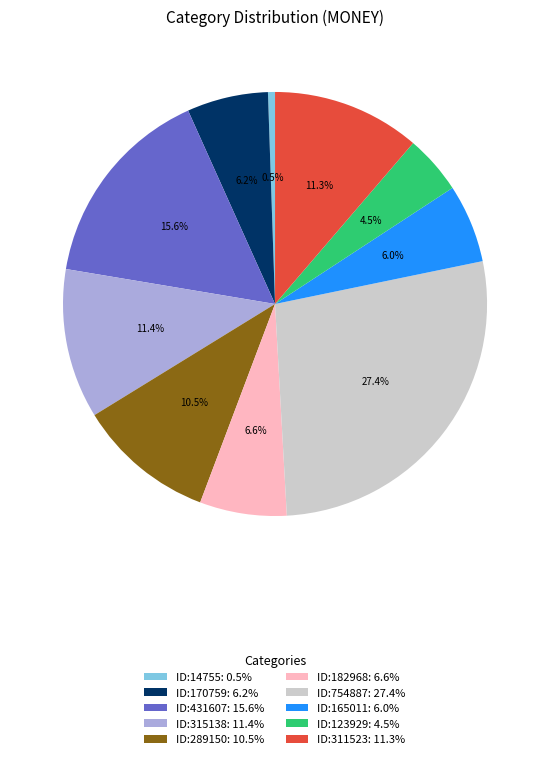

What percentage is the ID:182968 slice, to the nearest percent?

7%